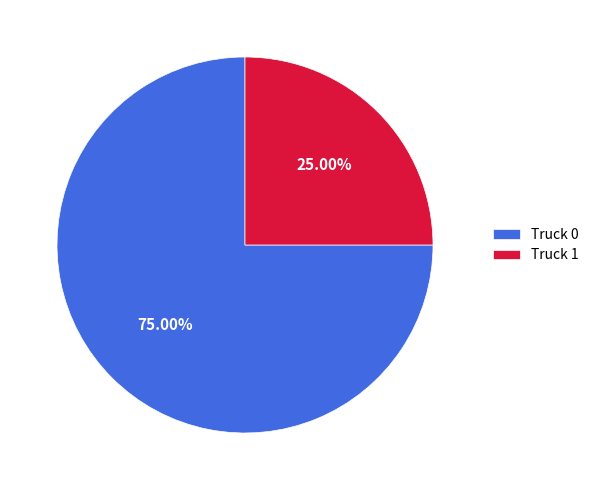

True or false: Truck 0 accounts for 81% of the total.

False